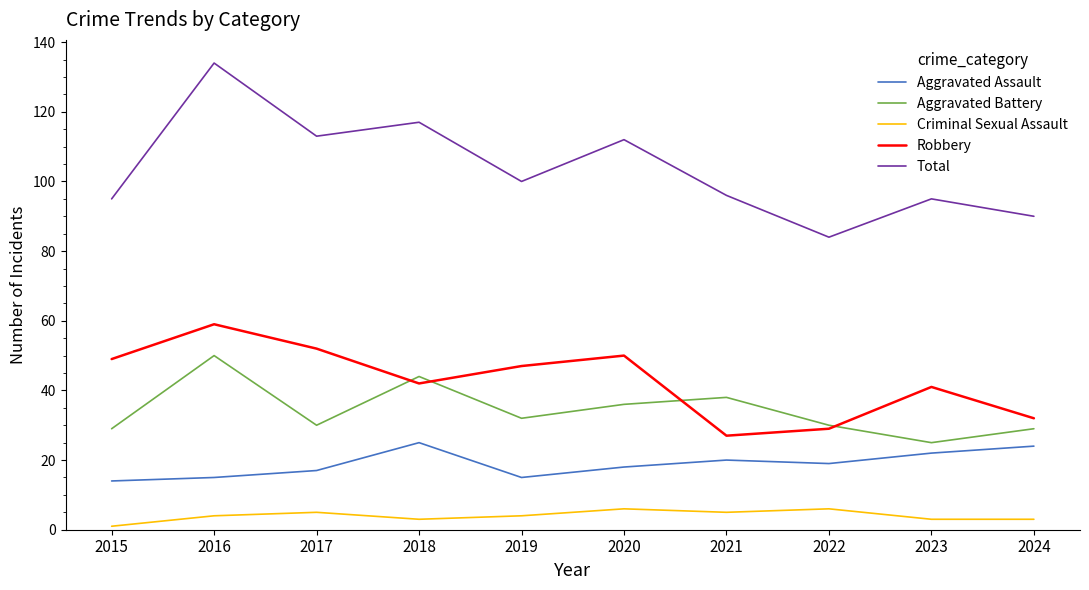

The value of Total at 2015 is 127. True or false?

False